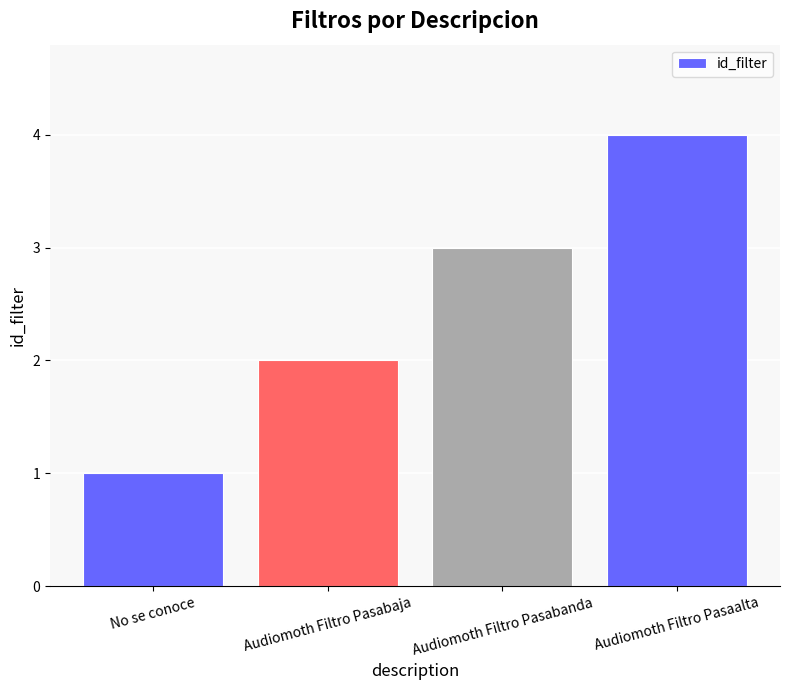

What is the sum of the values at No se conoce and Audiomoth Filtro Pasabaja?

3